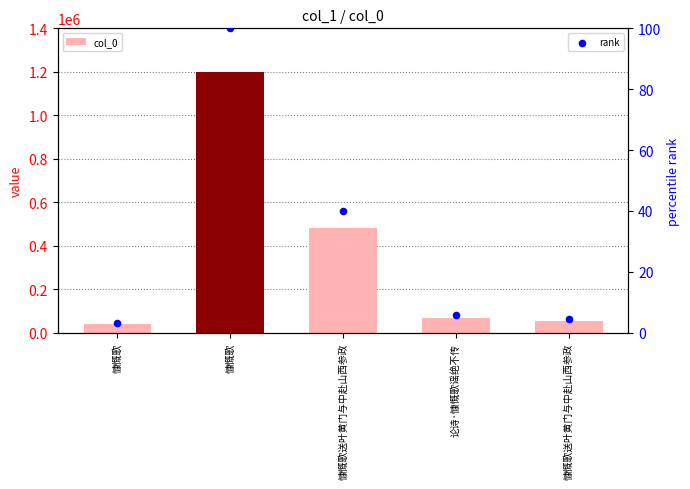

Which series contains the highest Y value?

col_0